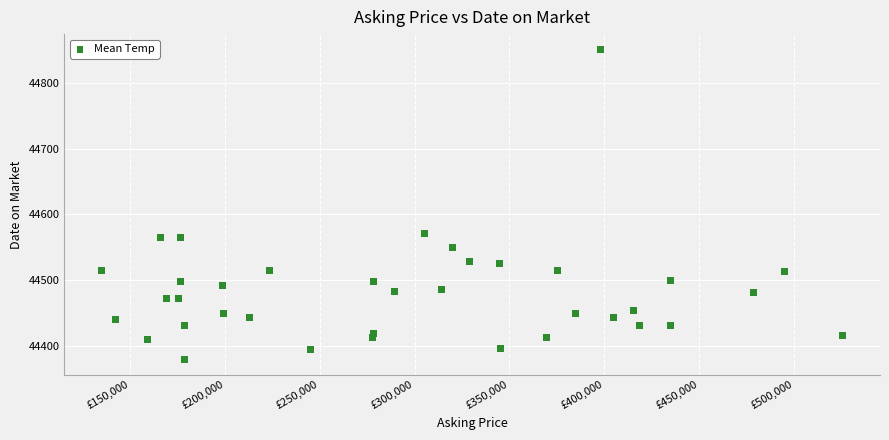

What Y value in the scatter plot is closest to 44615?

44571